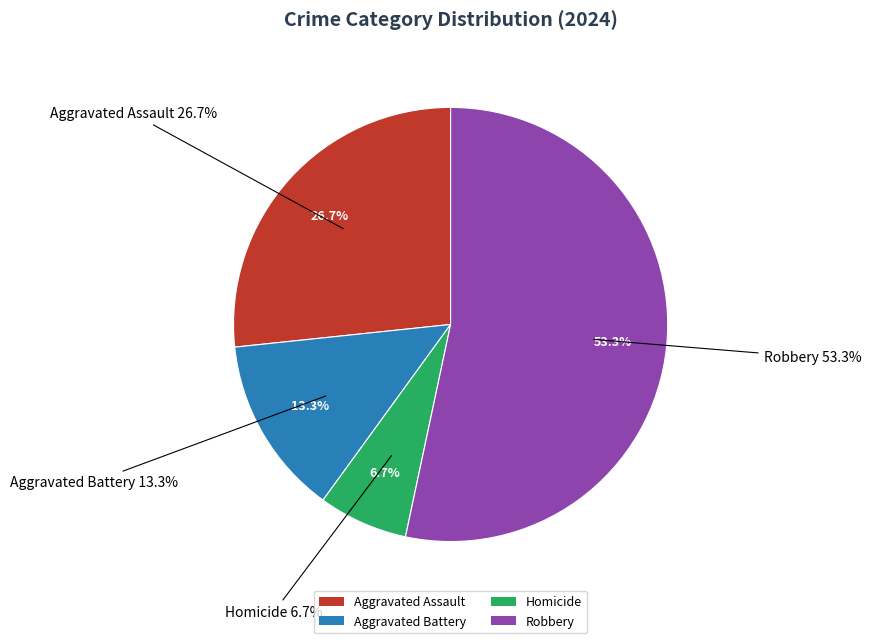

The Robbery slice represents 53% of the pie. True or false?

True